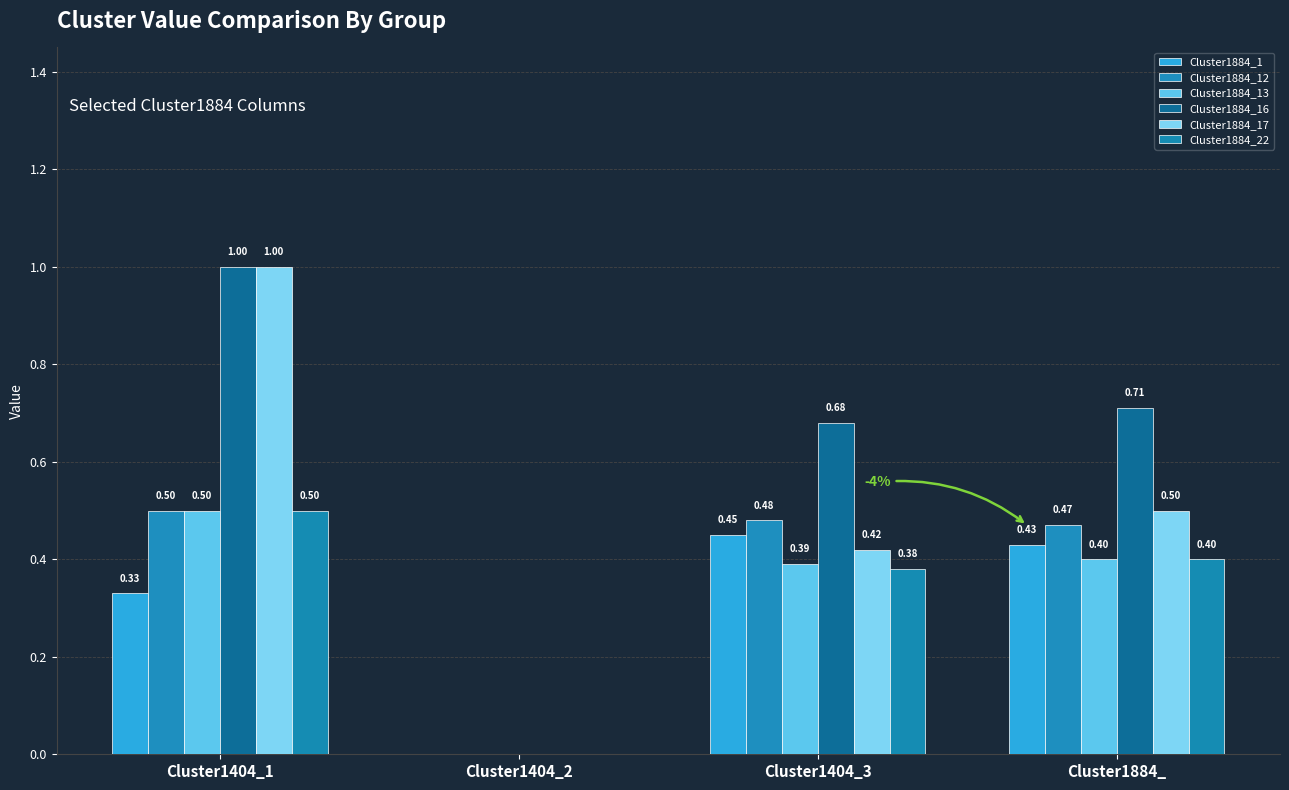

What is the sum of the Cluster1884_1 values at Cluster1404_2 and Cluster1884_?

0.4